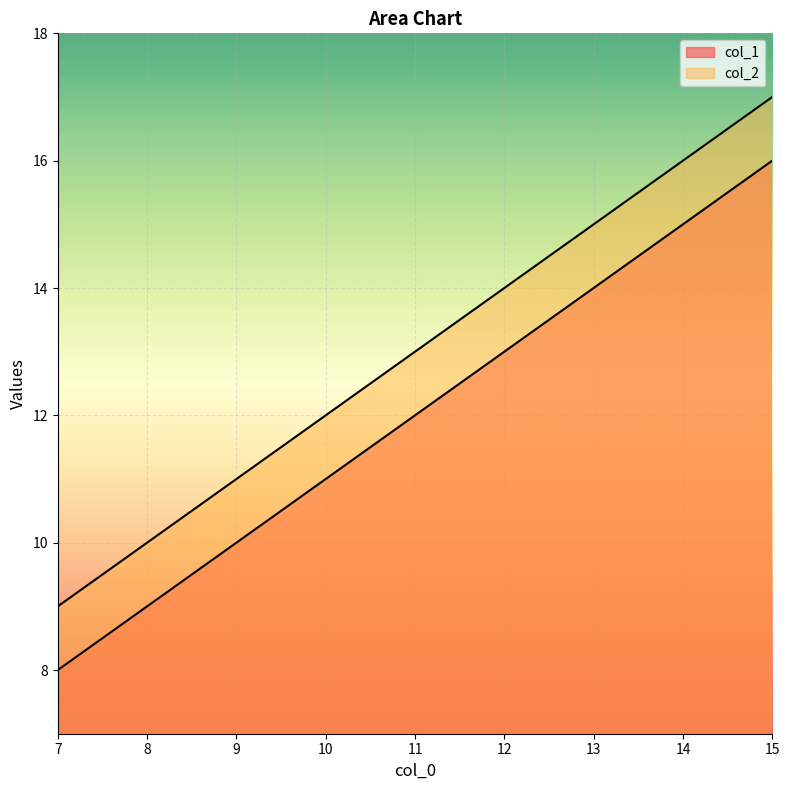

What is the total value across all series at 14?

31